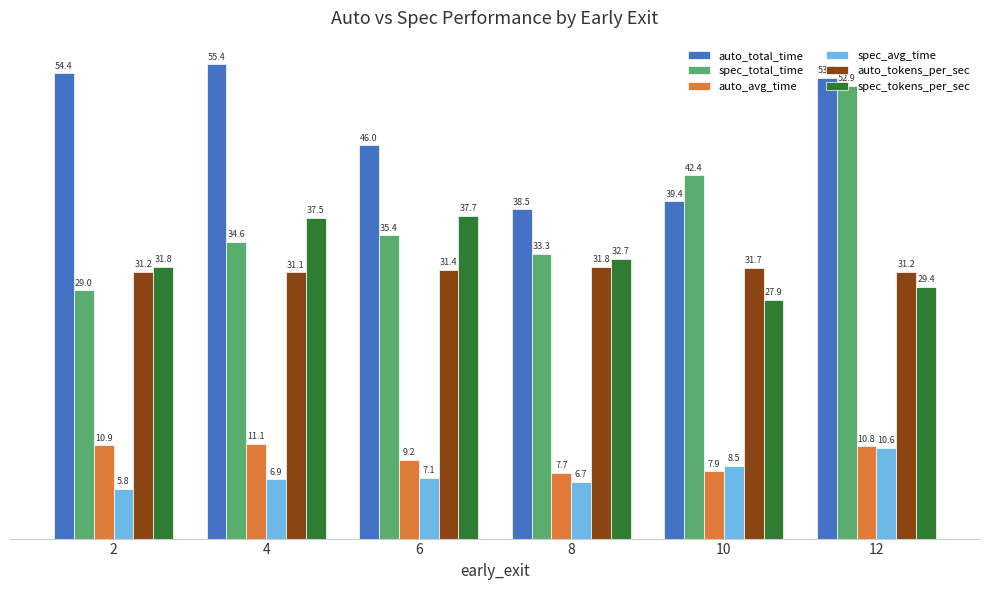

What is the average value of the spec_tokens_per_sec series?

32.8